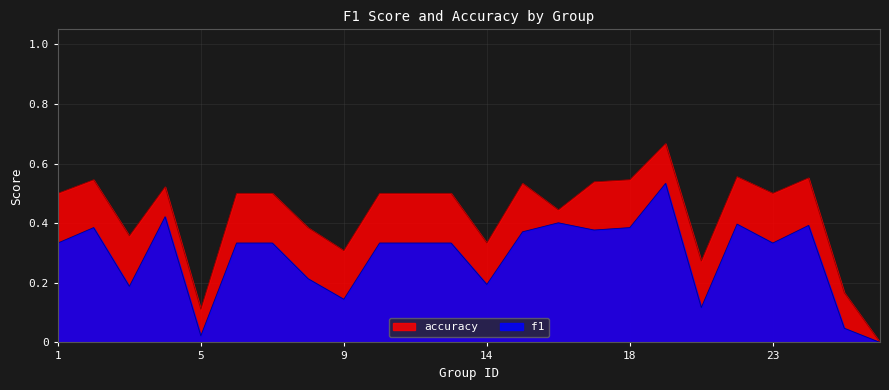

What is the value of the f1 point at the 1st from the left?

0.3